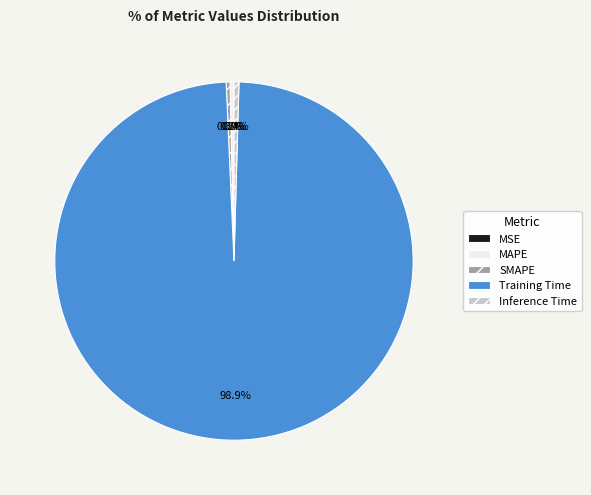

Does any single category account for the majority?

Yes